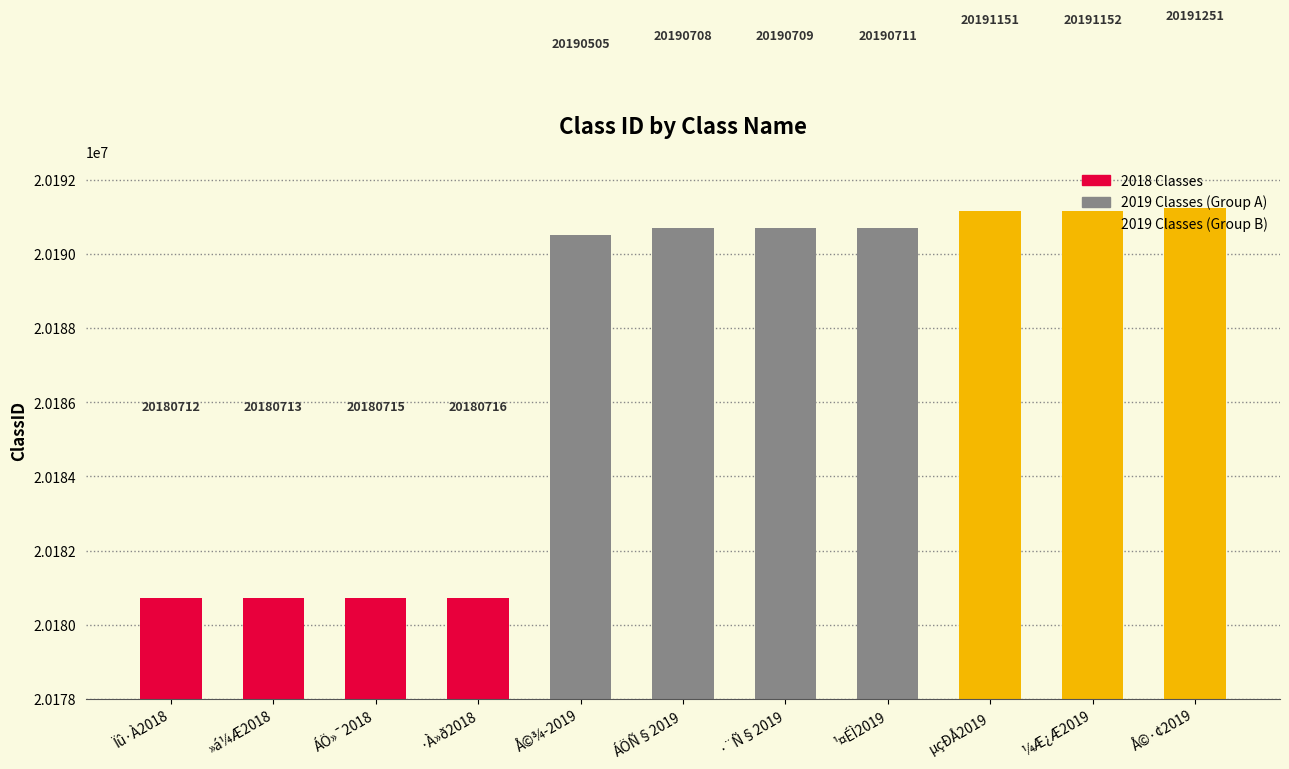

Does the chart contain any negative values?

No